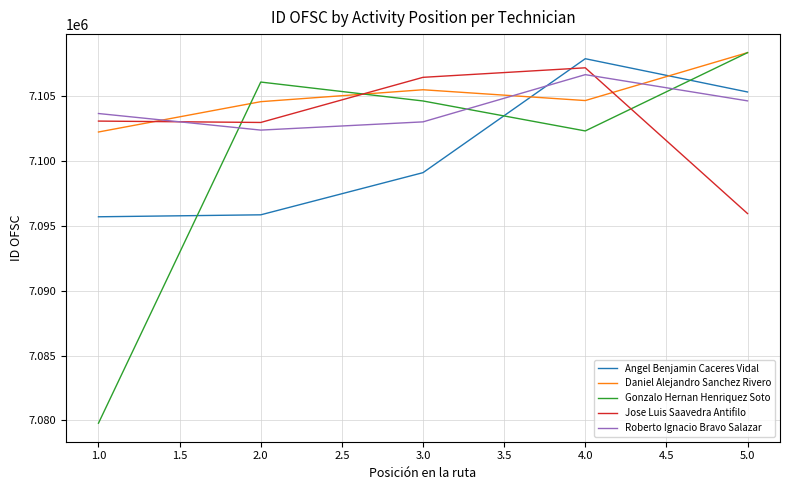

How many intersections are there between Roberto Ignacio Bravo Salazar and Daniel Alejandro Sanchez Rivero?

3